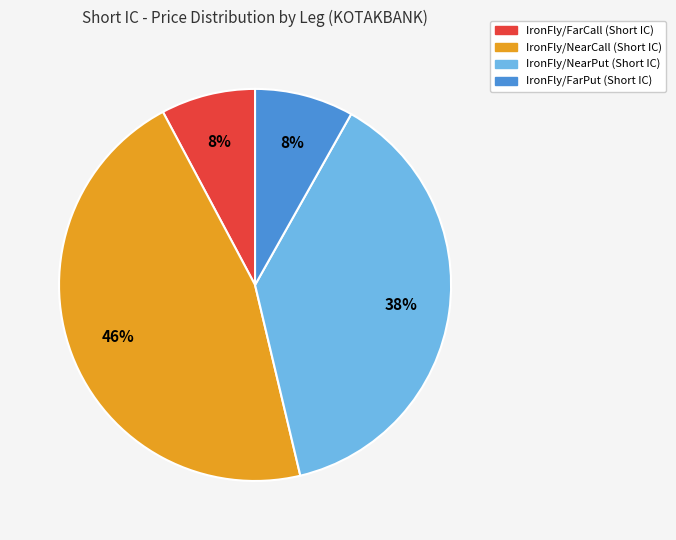

Between IronFly/NearCall (Short IC) and IronFly/FarCall (Short IC), which is larger?

IronFly/NearCall (Short IC)